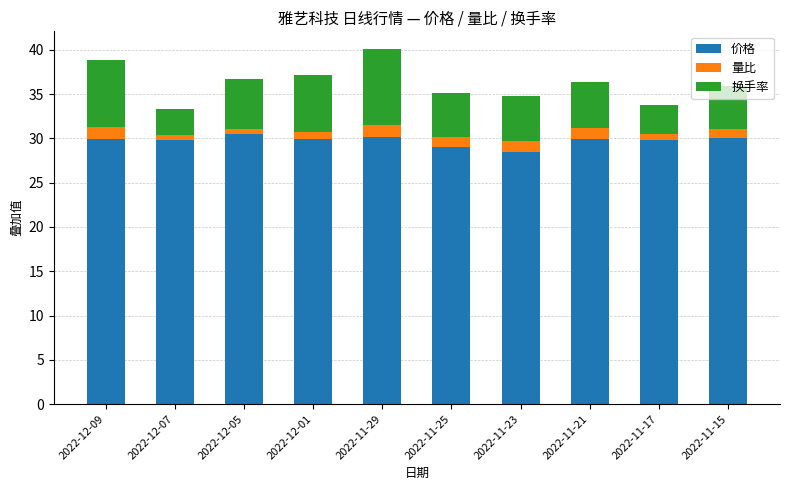

What is the difference between the 价格 values at 2022-11-23 and 2022-12-07?

1.4